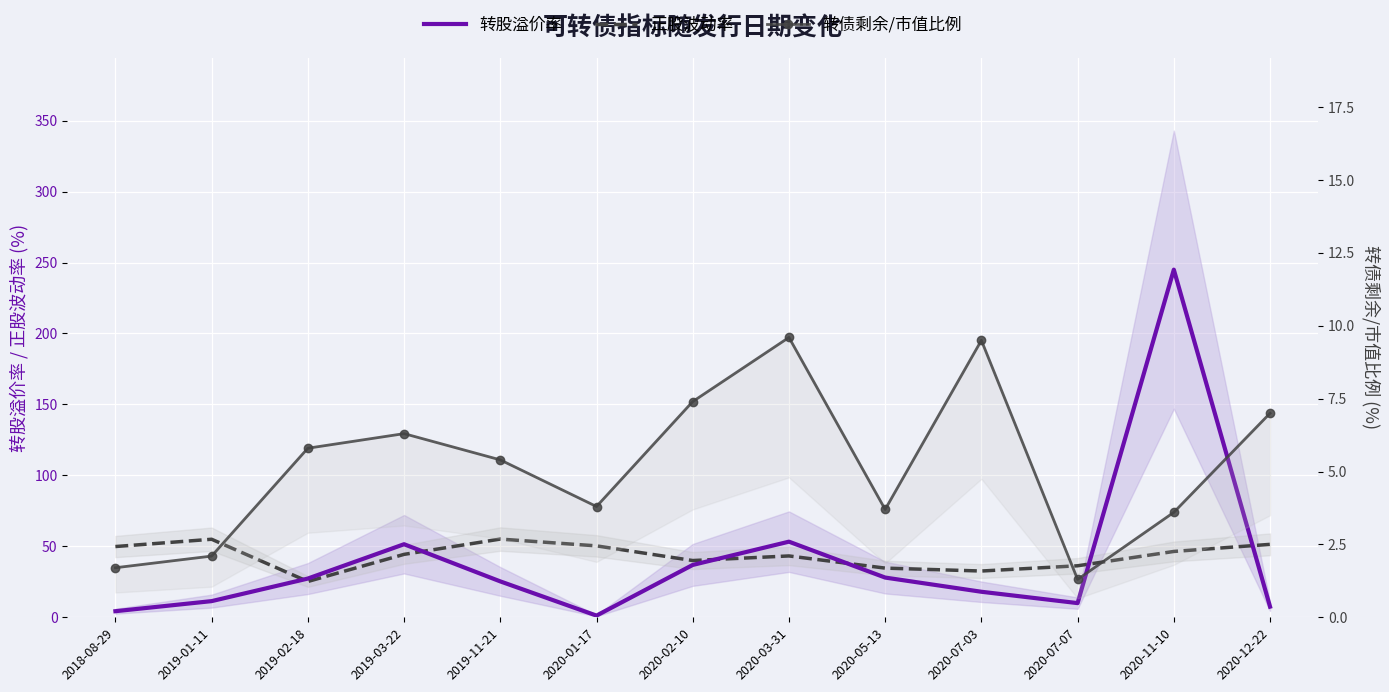

List the labels in order of 正股波动率 value, smallest first.

2019-02-18, 2020-07-03, 2020-05-13, 2020-07-07, 2020-02-10, 2020-03-31, 2019-03-22, 2020-11-10, 2018-08-29, 2020-01-17, 2020-12-22, 2019-01-11, 2019-11-21